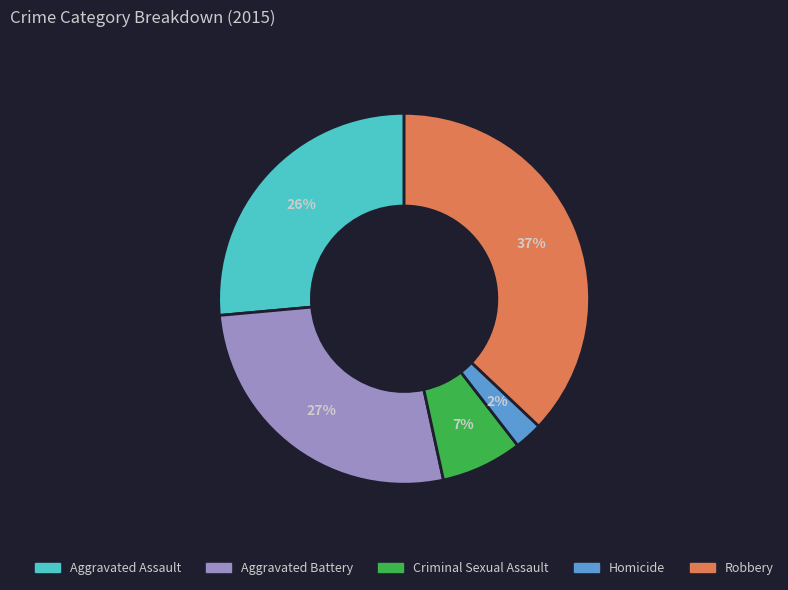

To the nearest percent, what is the difference between the largest and smallest slice percentages?

35%